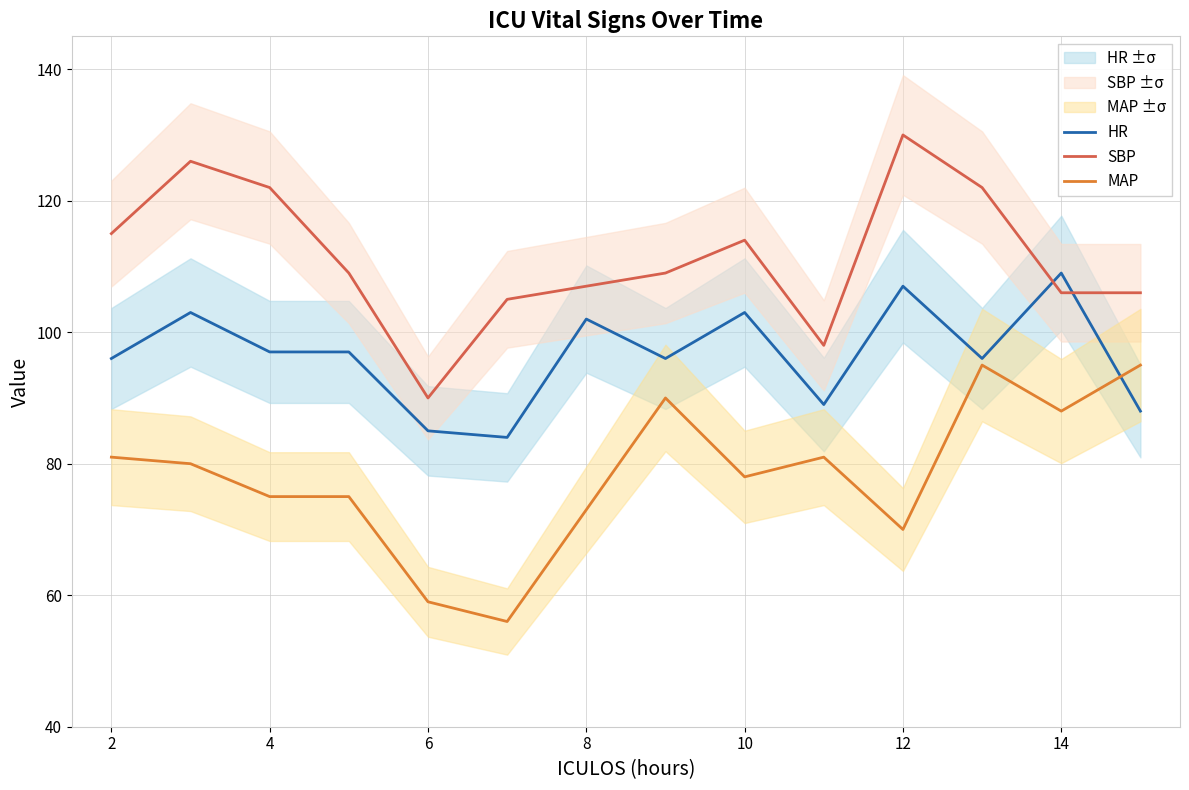

What is the minimum value for SBP?

90